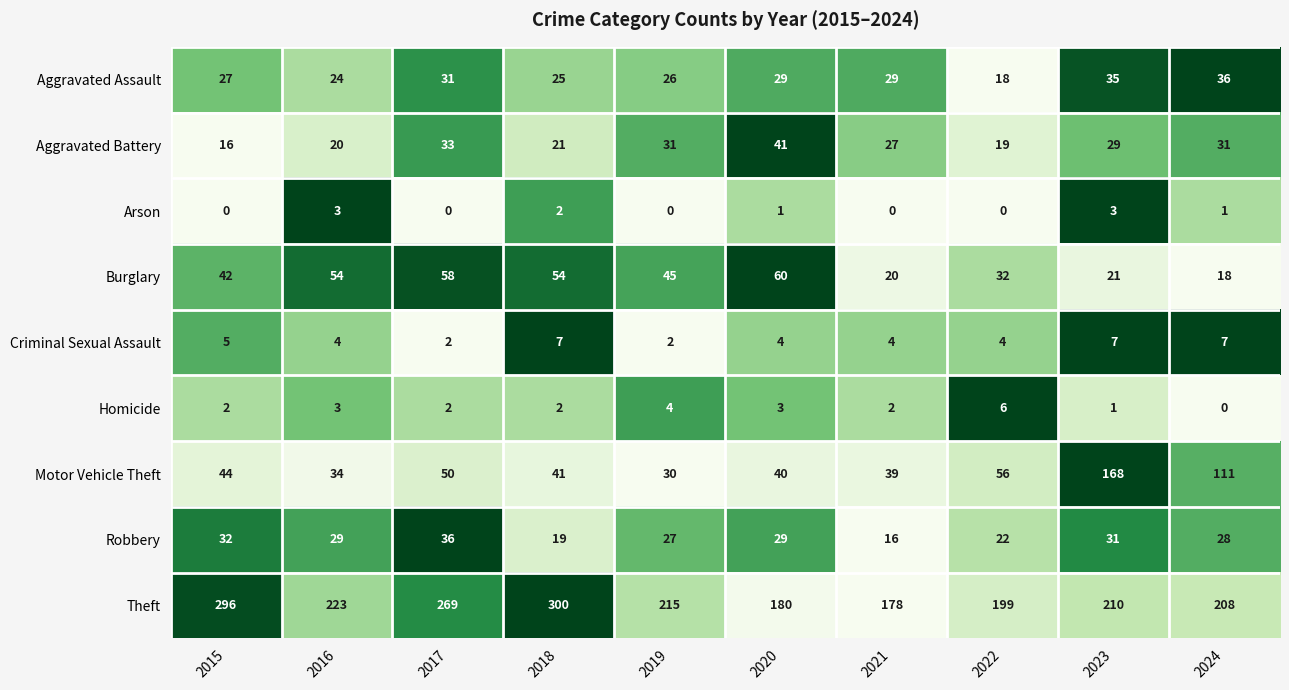

How many distinct data groups are displayed?

9